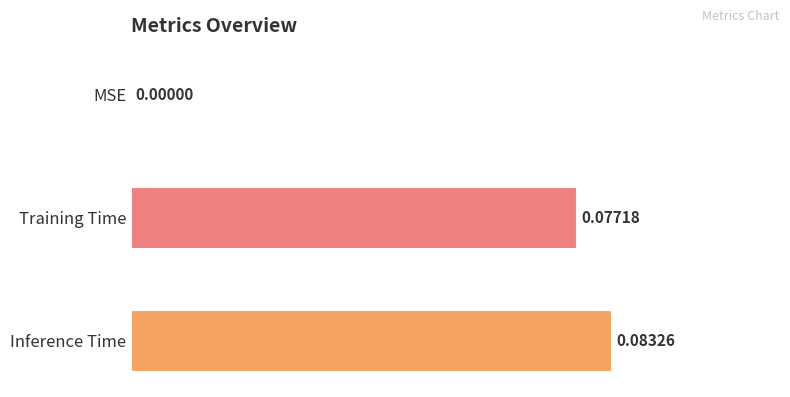

Between MSE and Training Time, which is larger?

Training Time